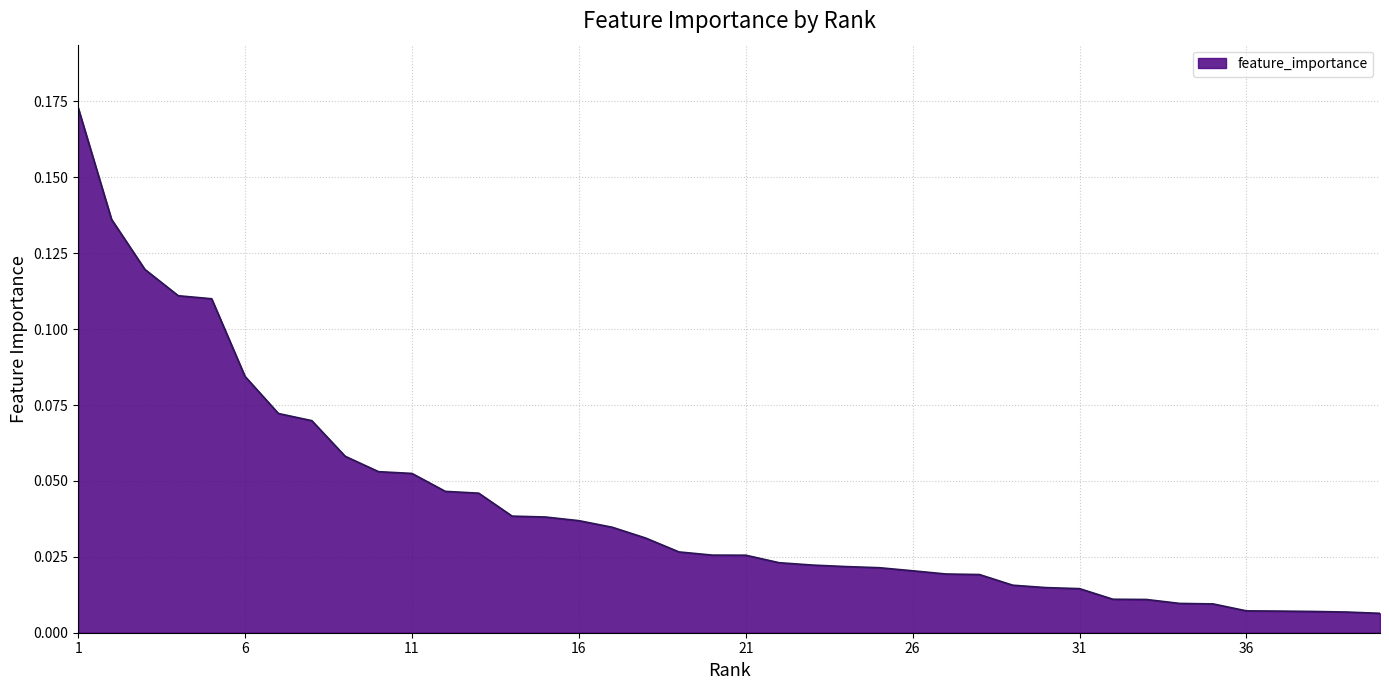

How many lines are shown in the chart?

1